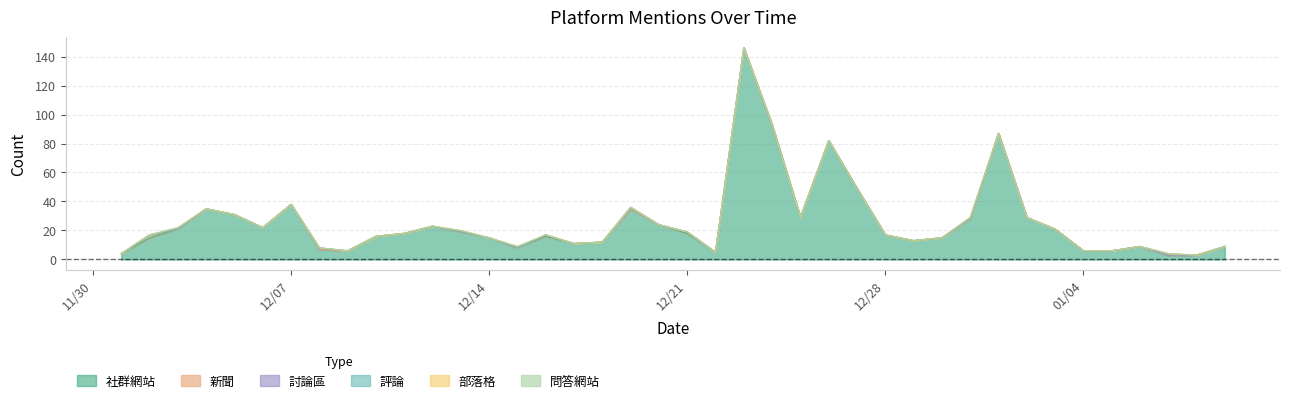

True or false: 討論區 and 新聞 intersect in this chart.

False